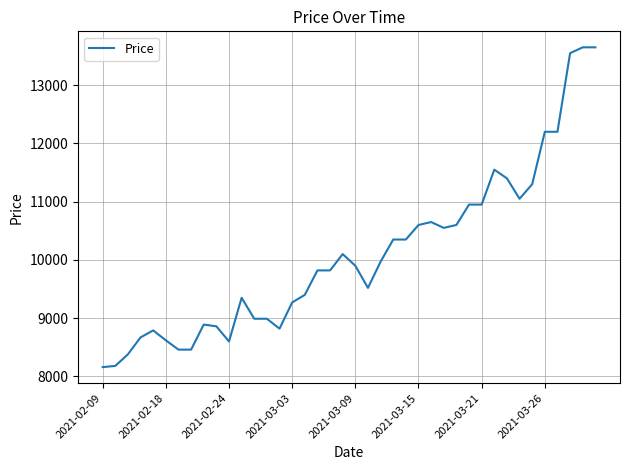

What is the difference between the maximum and minimum values?

5490